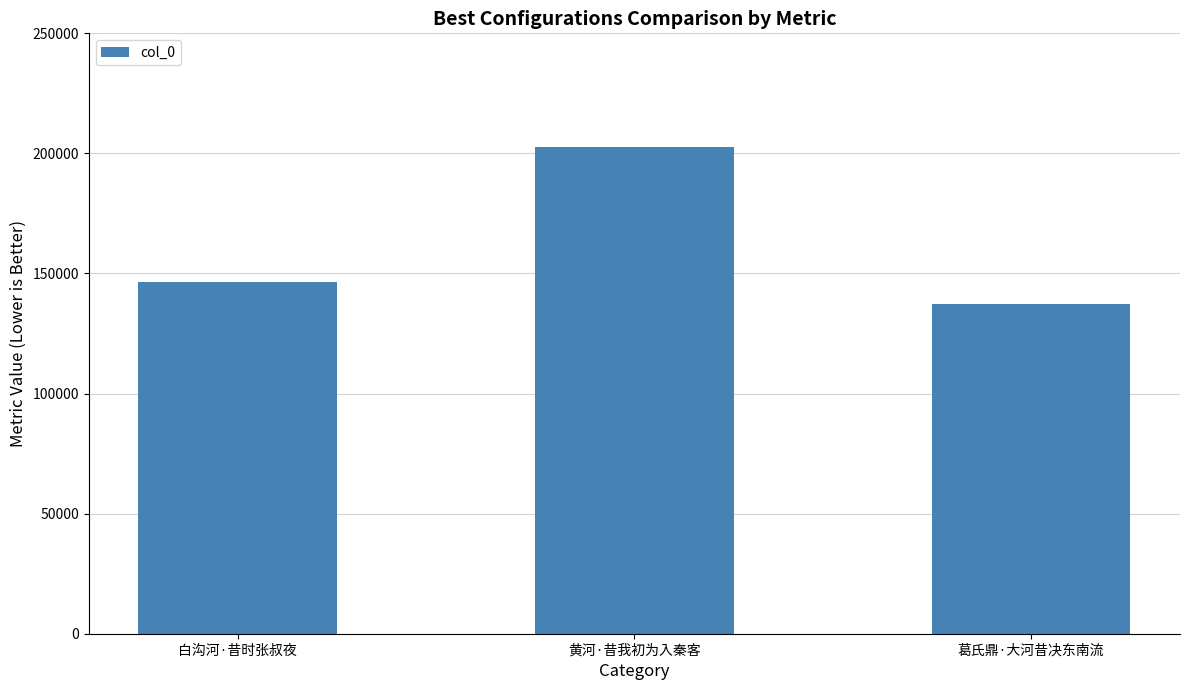

Are the bars horizontal?

No